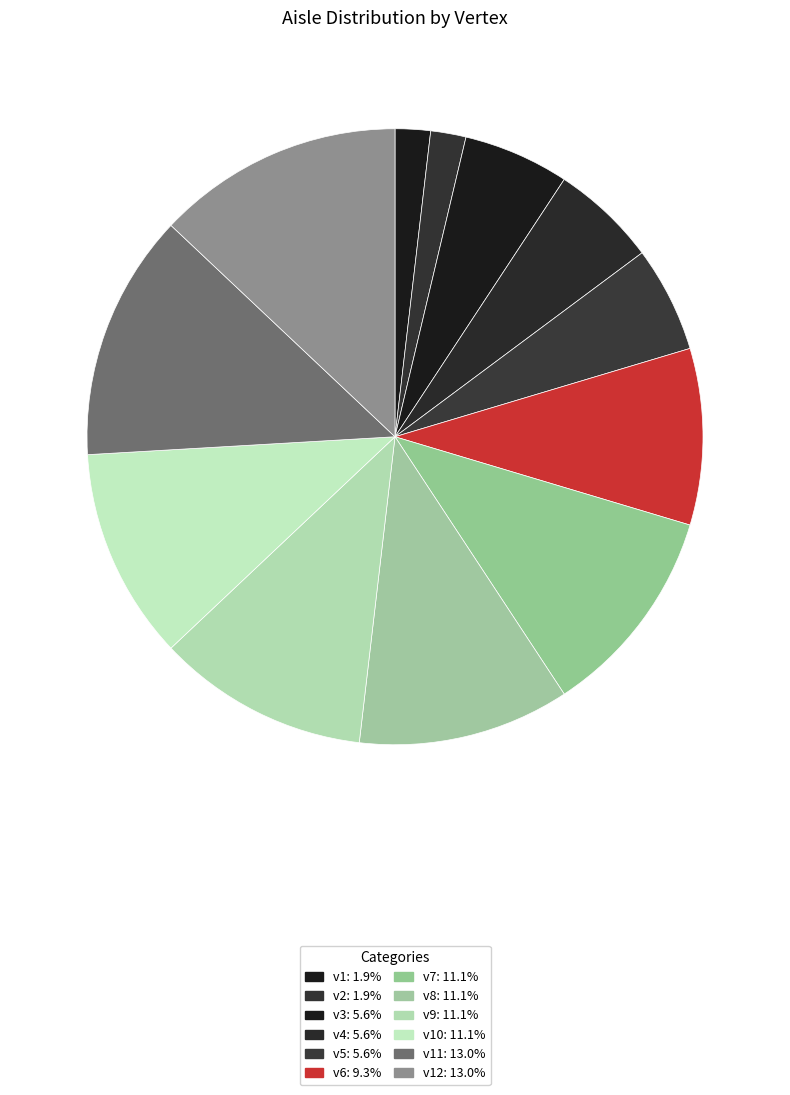

How many slices are in this pie chart?

12